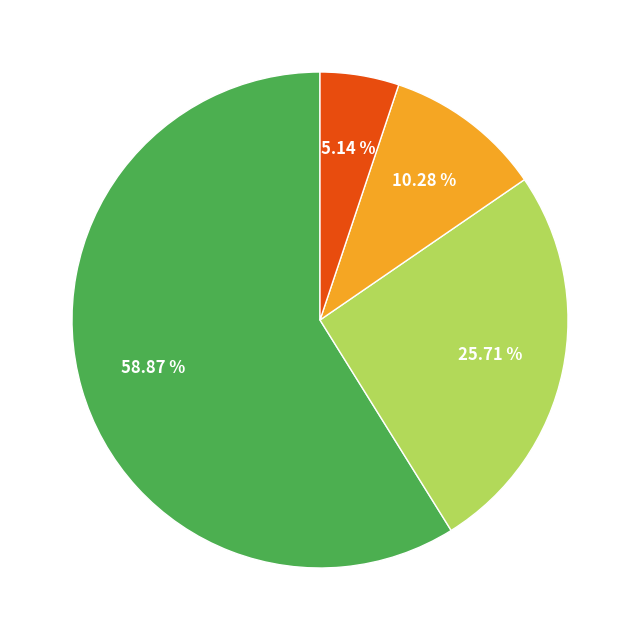

Does any single category account for the majority?

Yes